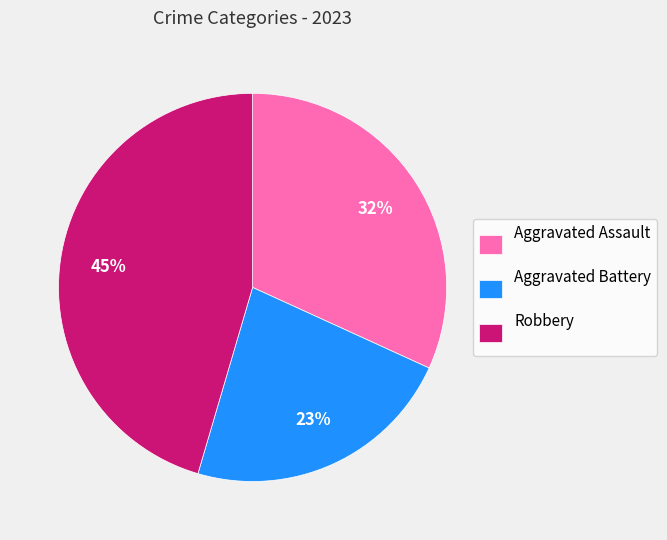

What is the ratio of the value at Aggravated Battery to the value at Aggravated Assault?

0.7